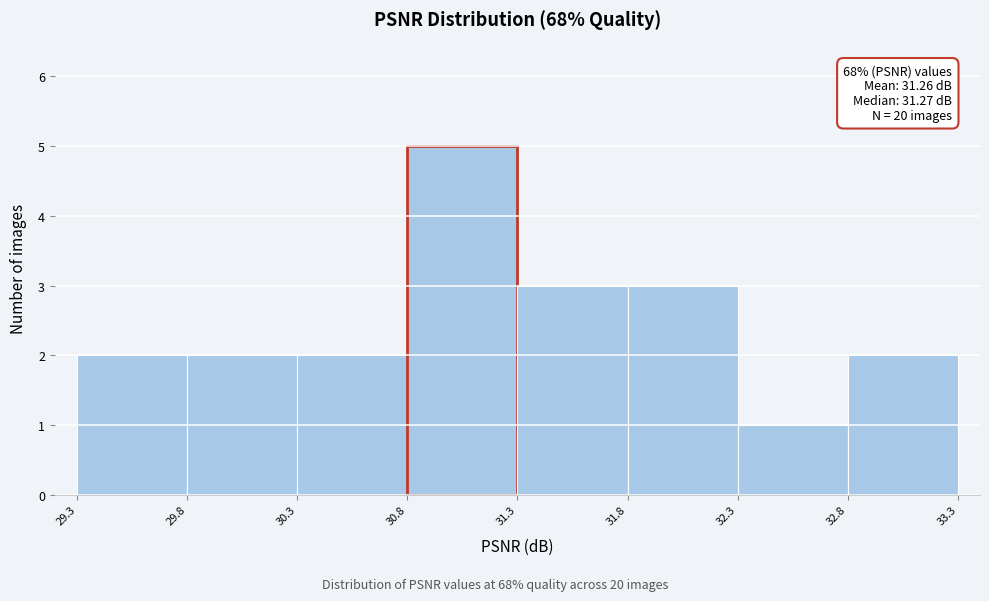

Which range on the x-axis has the tallest bar?

30.8 to 31.3